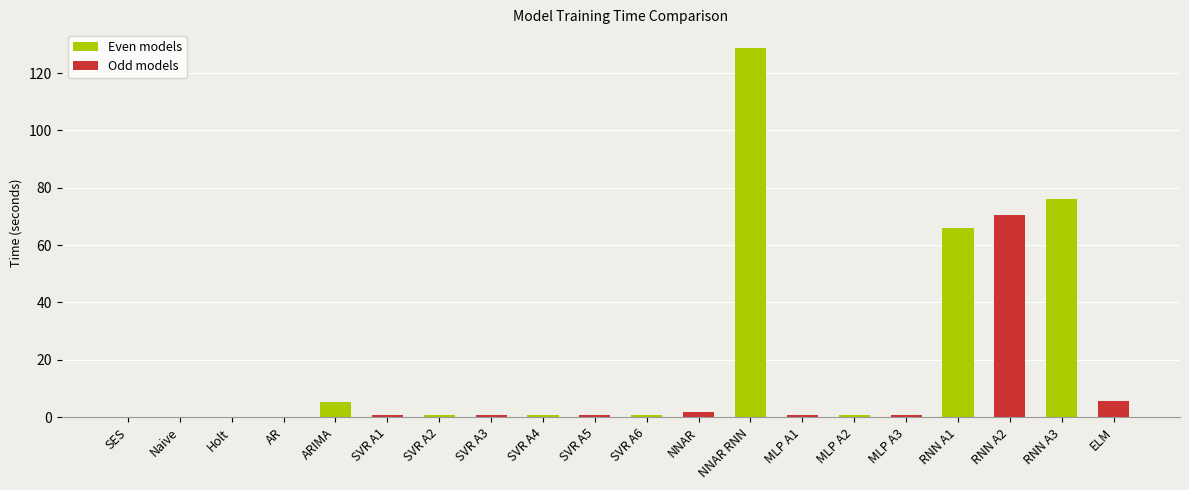

The value at Naive is 0.0. True or false?

True